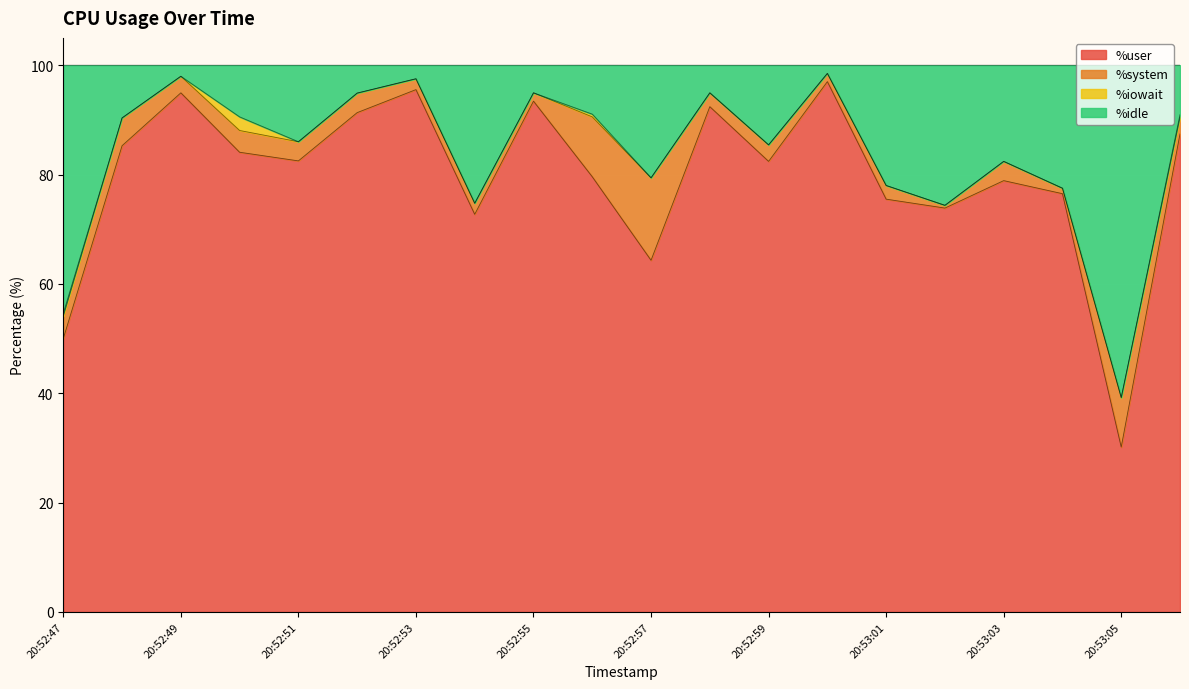

Does the chart display data point markers on the line(s)?

No